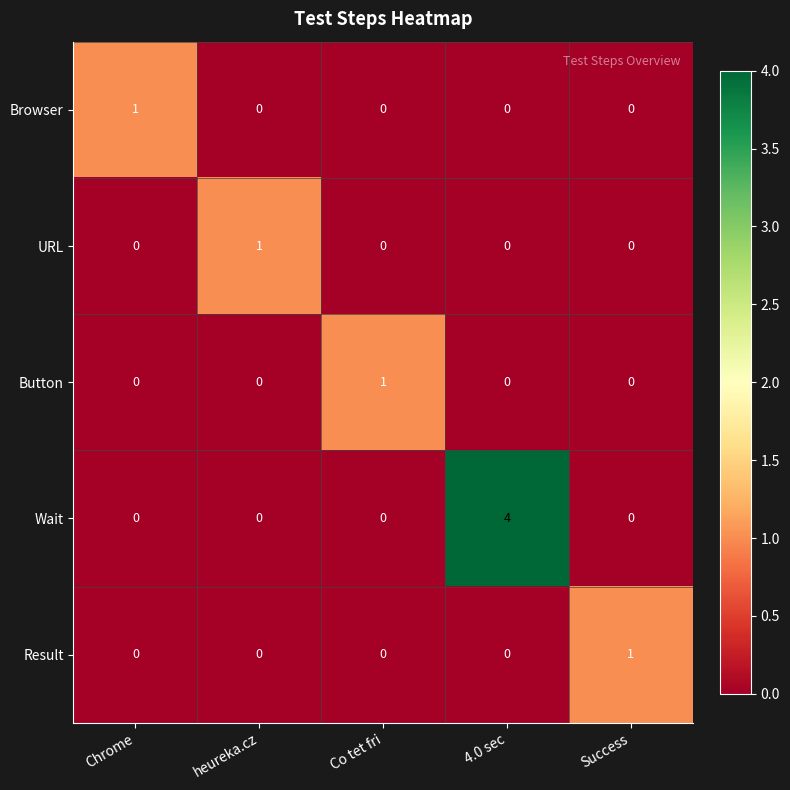

Which series has the largest total across all categories?

Wait